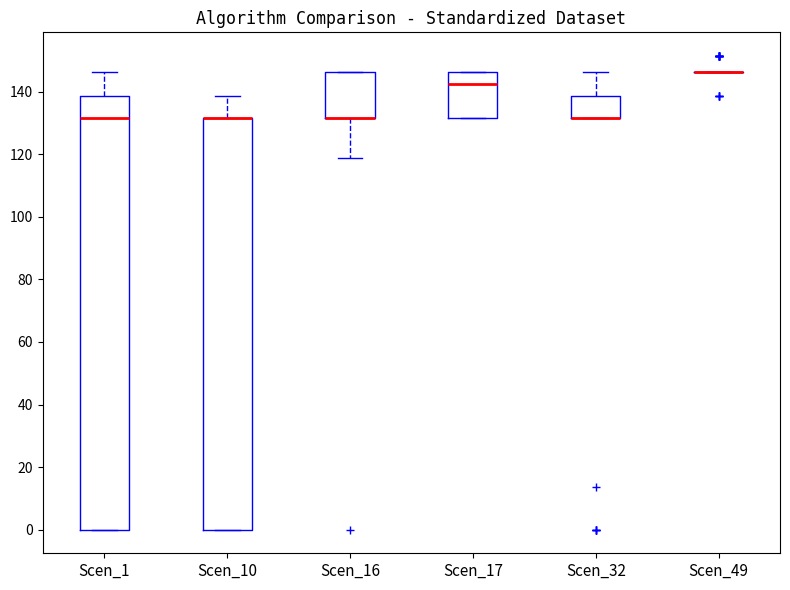

Reading left to right, read every box against the y-axis: the position of its median line, the range the box covers, and the ends of its whiskers. The values are not printed on the chart, so give them approximately, as read against the axis.

Scen_1: median 132, box 0 to 138, whiskers 0 to 146
Scen_10: median 132 (drawn on the box's upper edge), box 0 to 132, whiskers 0 to 138
Scen_16: median 132 (drawn on the box's lower edge), box 132 to 146, whiskers 118 to 146
Scen_17: median 142, box 132 to 146, whiskers 132 to 146
Scen_32: median 132 (drawn on the box's lower edge), box 132 to 138, whiskers 132 to 146
Scen_49: box collapsed to a line at 146, whiskers 146 to 146